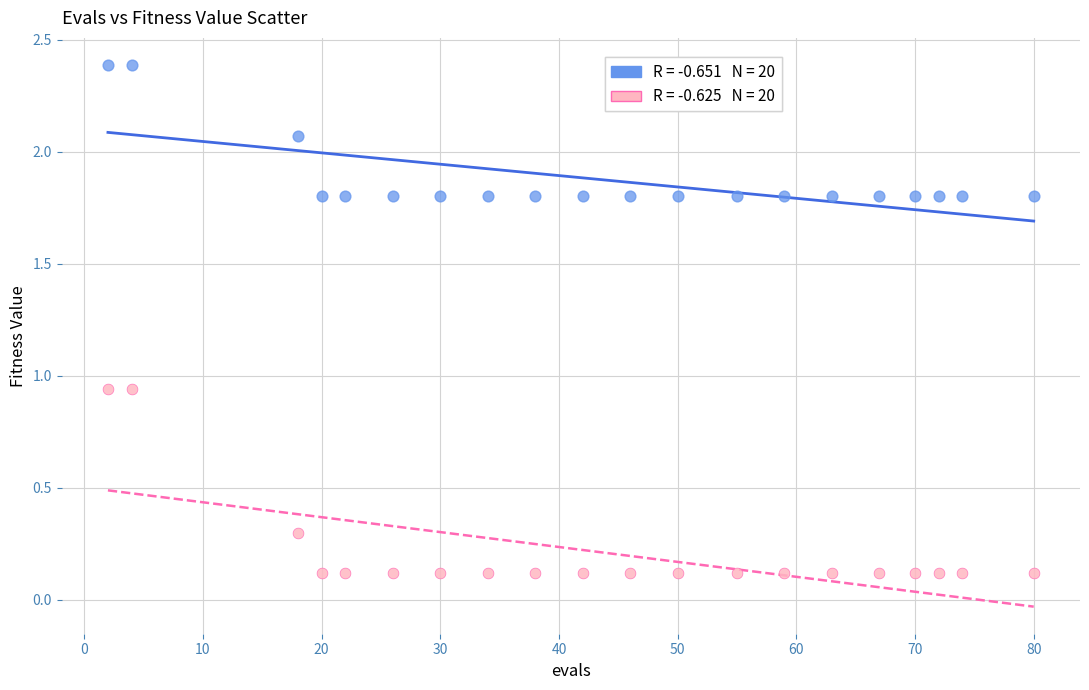

Across all data points, what is the range of X values (max minus min)?

78.0